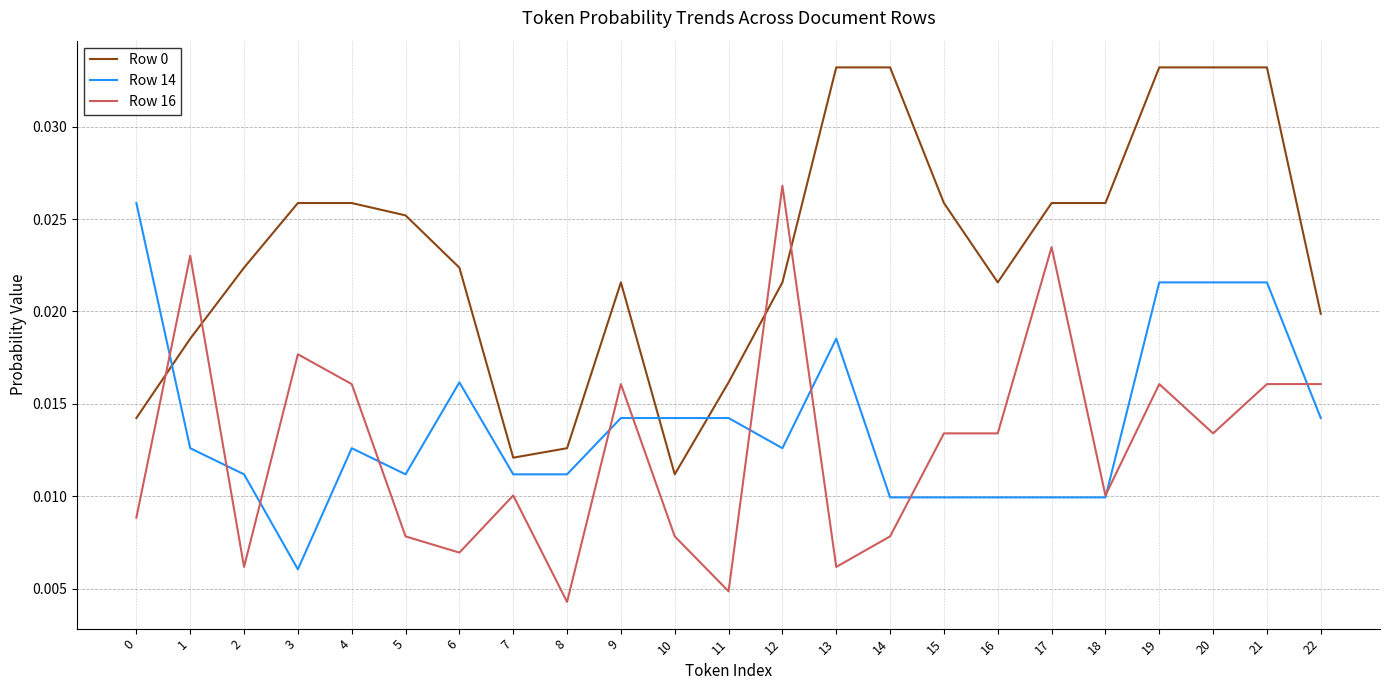

Where is Row 0 nearest to the value 0?

10